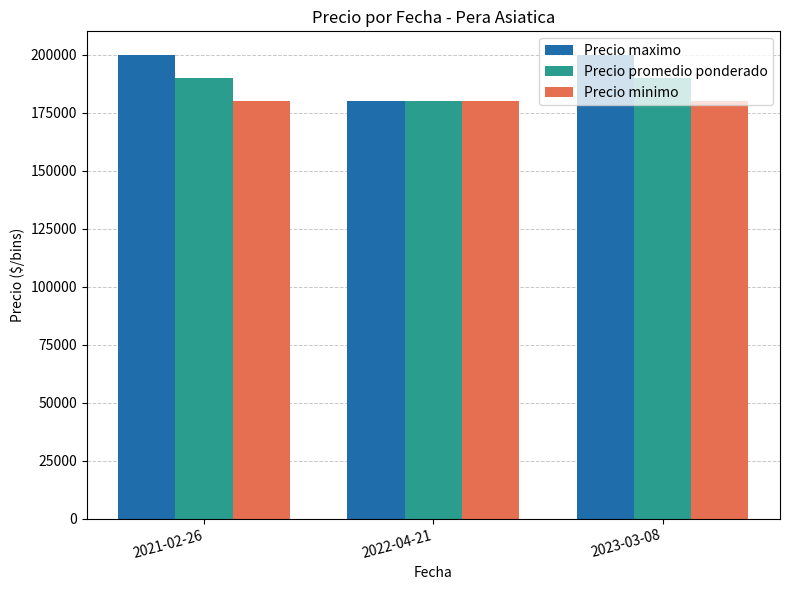

What is the label of the 1st bar from the left?

2021-02-26